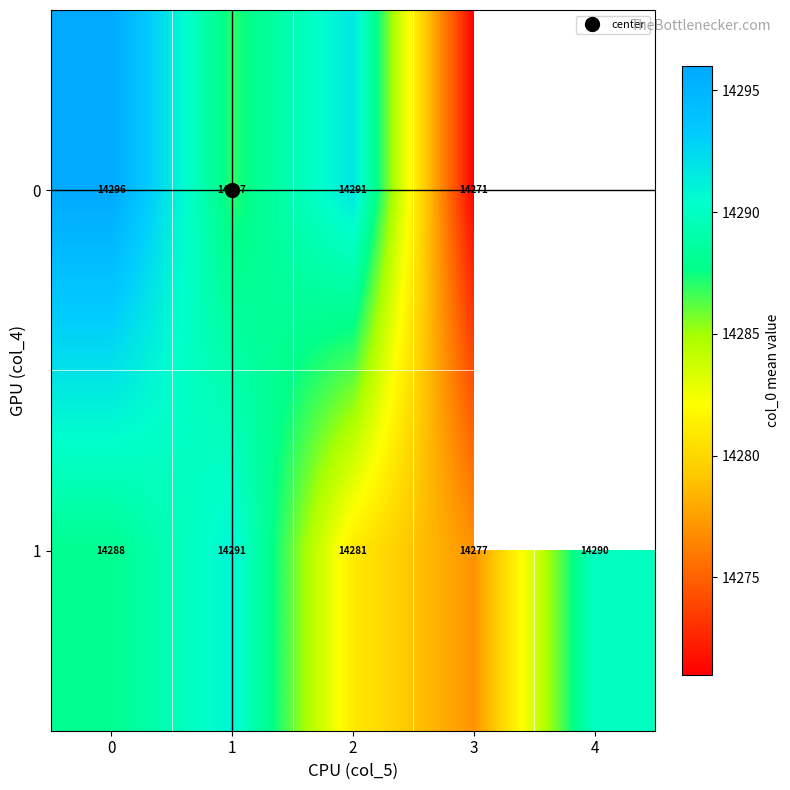

Rank the series by their average value, from lowest to highest.

row_0, row_1